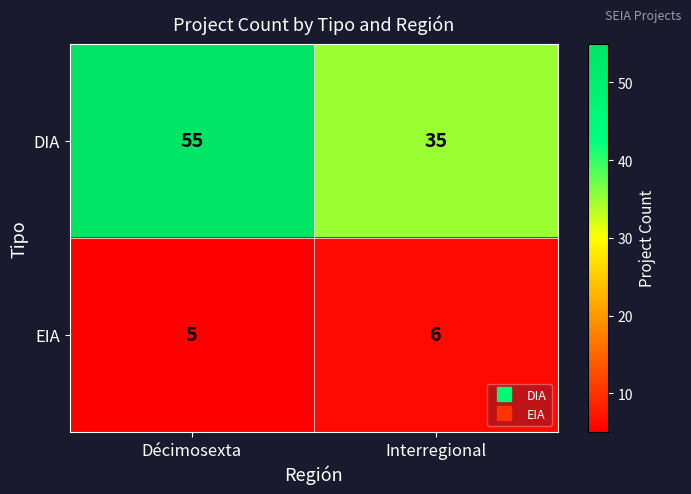

What is the approximate value of EIA at Interregional?

6